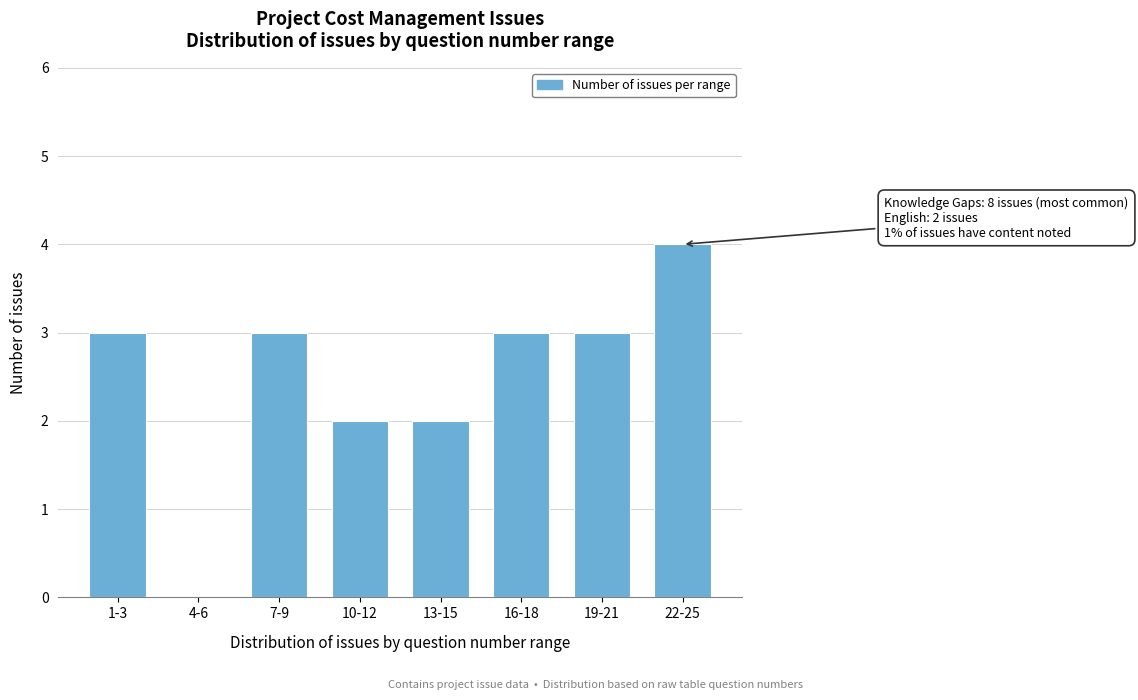

Reading right to left, list all the values displayed in this chart.

22-25=4	19-21=3	16-18=3	13-15=2	10-12=2	7-9=3	4-6=0	1-3=3